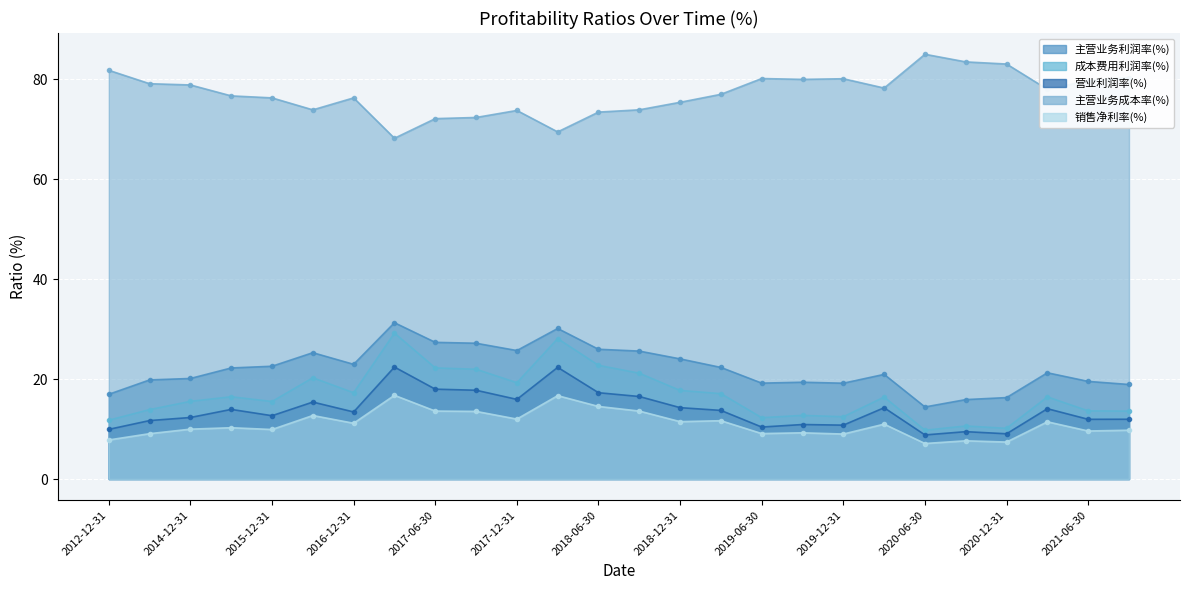

What is the label of the 4th point from the left?

2015-06-30